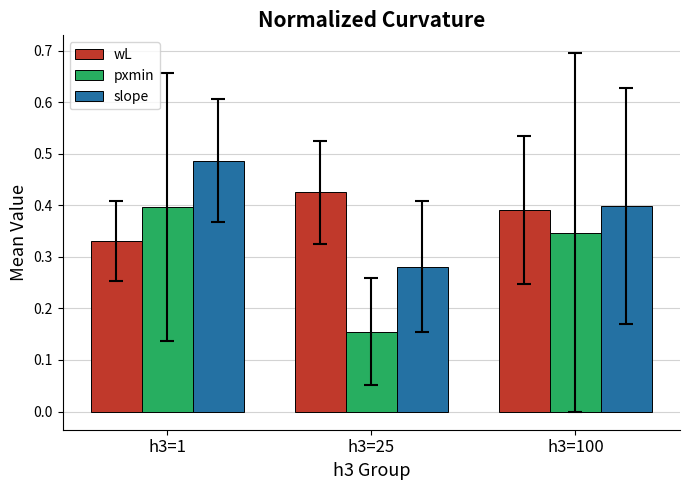

Is it true that pxmin equals 0.2 at h3=100?

False